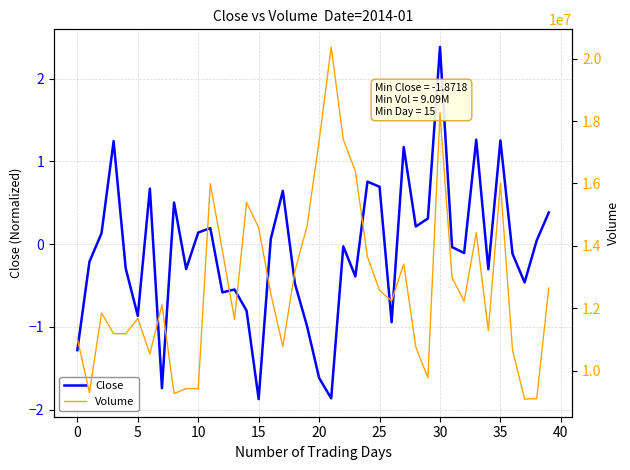

Reading right to left, extract all data points from this chart.

Close: 0.4	0.0	-0.5	-0.1	1.3	-0.3	1.3	-0.1	-0.0	2.4	0.3	0.2	1.2	-0.9	0.7	0.8	-0.4	-0.0	-1.9	-1.6	-1.0	-0.5	0.6	0.1	-1.9	-0.8	-0.5	-0.6	0.2	0.1	-0.3	0.5	-1.7	0.7	-0.9	-0.3	1.2	0.1	-0.2	-1.3
Volume: 12651400.0	9101200.0	9087600.0	10663000.0	16012500.0	11282200.0	14424300.0	12227800.0	12979300.0	18260400.0	9775300.0	10752400.0	13422800.0	12237700.0	12573800.0	13646100.0	16393600.0	17414400.0	20377900.0	17361400.0	14628400.0	13191500.0	10773600.0	12474600.0	14584300.0	15393200.0	11642800.0	13847300.0	15998000.0	9421700.0	9425500.0	9265000.0	12110900.0	10535400.0	11674300.0	11180400.0	11187000.0	11848500.0	9295600.0	11028100.0